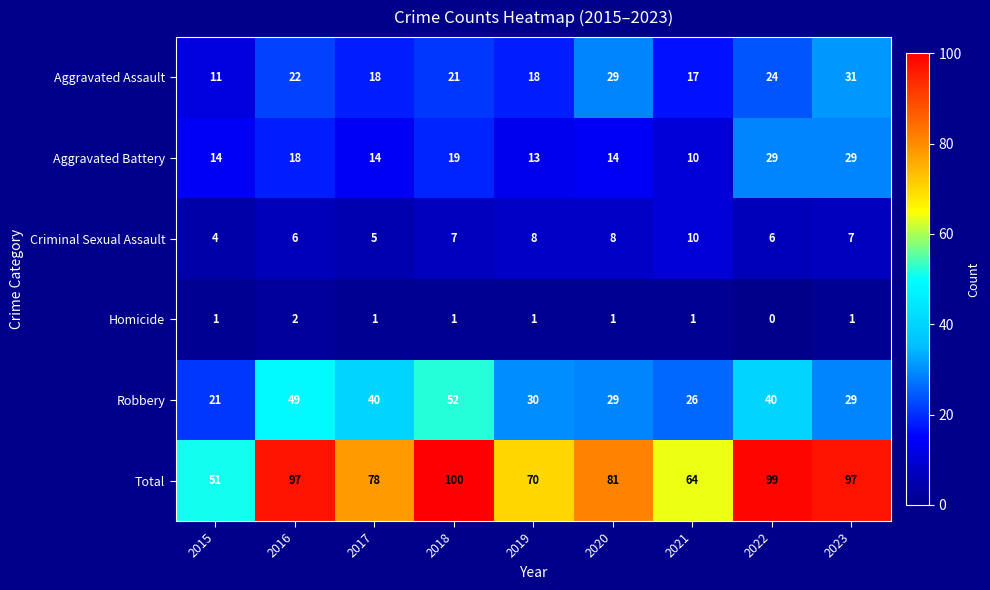

Where does the Robbery series first go above 30?

2016